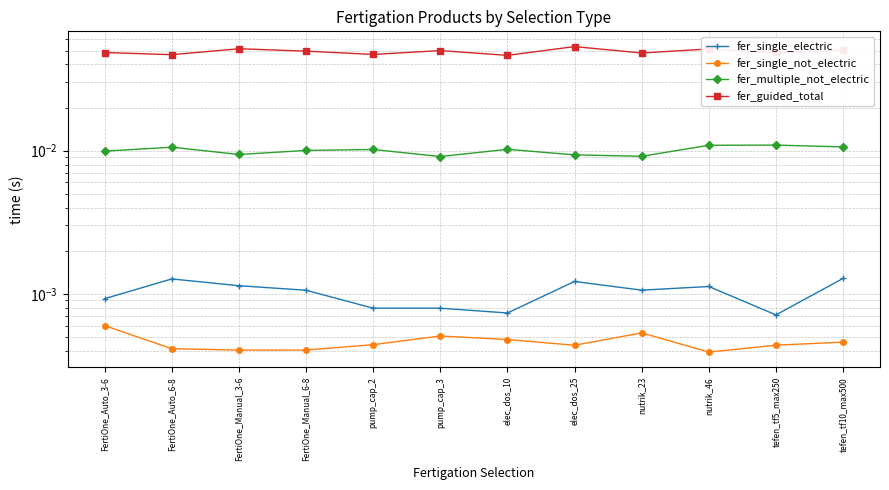

What position from the left is nutrik_23?

9